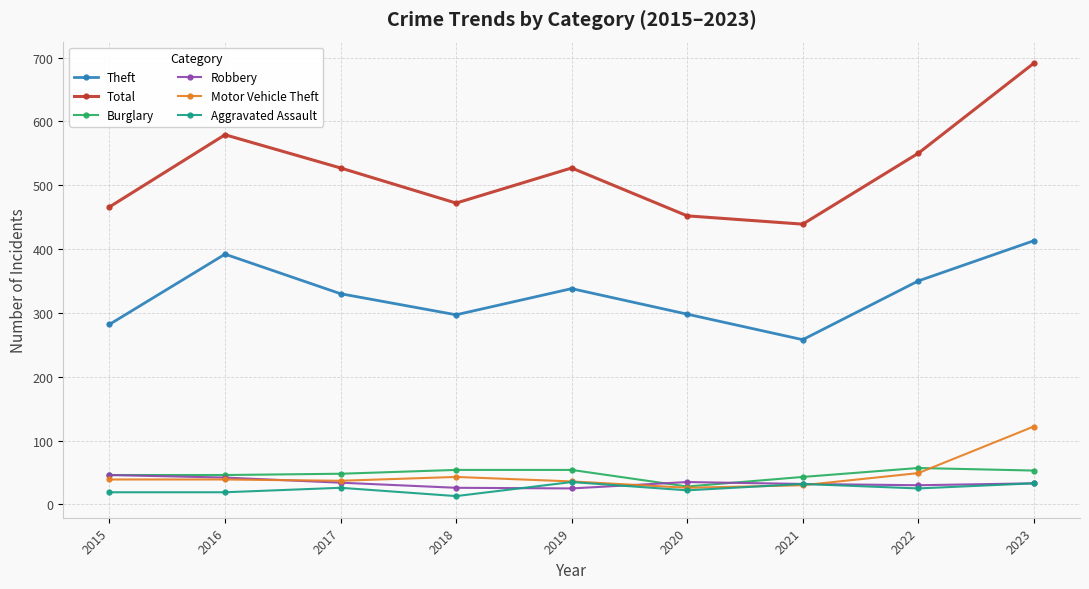

Which series changed the most between 2017 and 2018?

Total